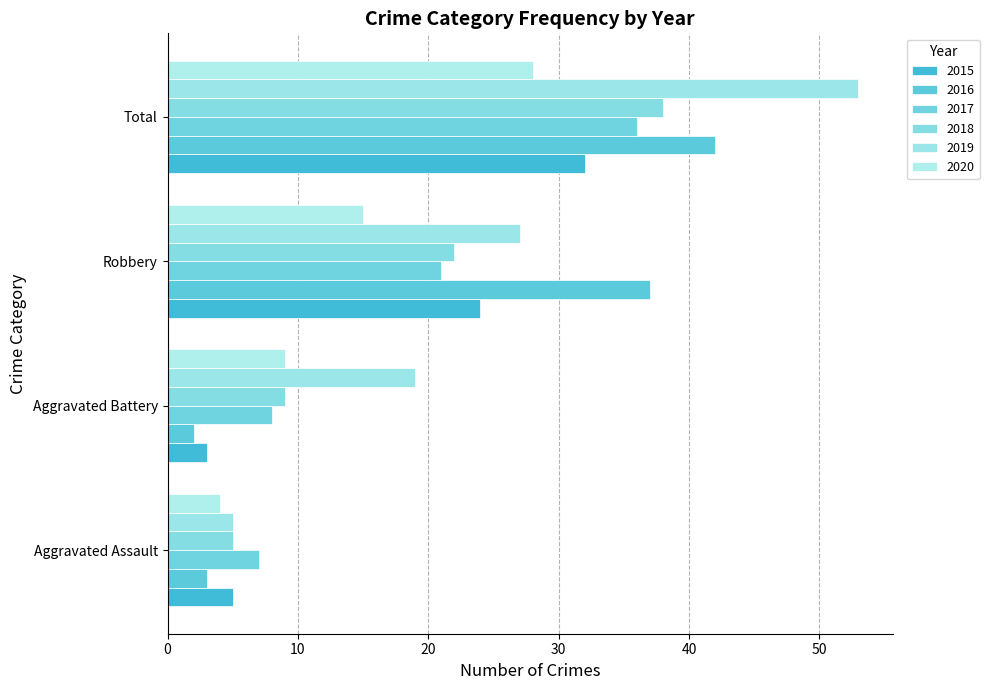

Where does the 2017 series first go above 21?

Total